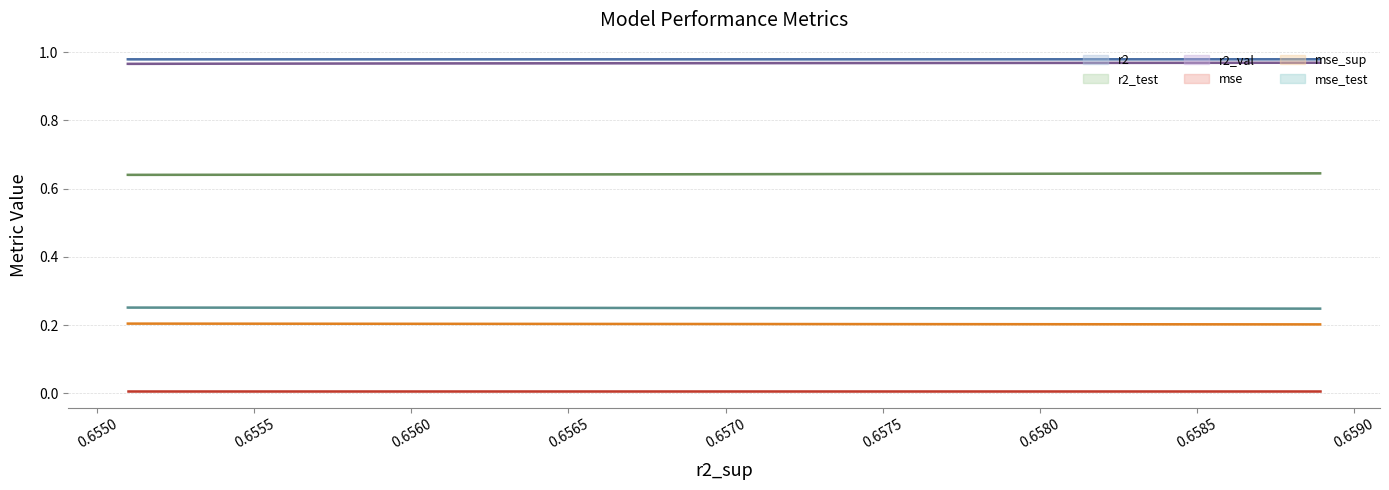

What is the minimum value for r2_val?

1.0